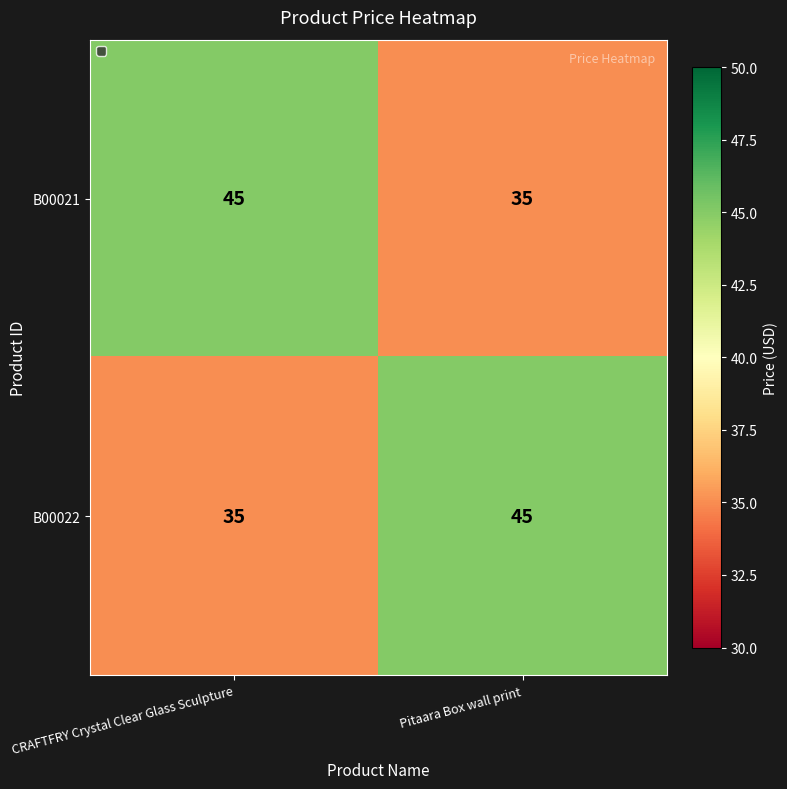

Count the number of categories in the chart.

2